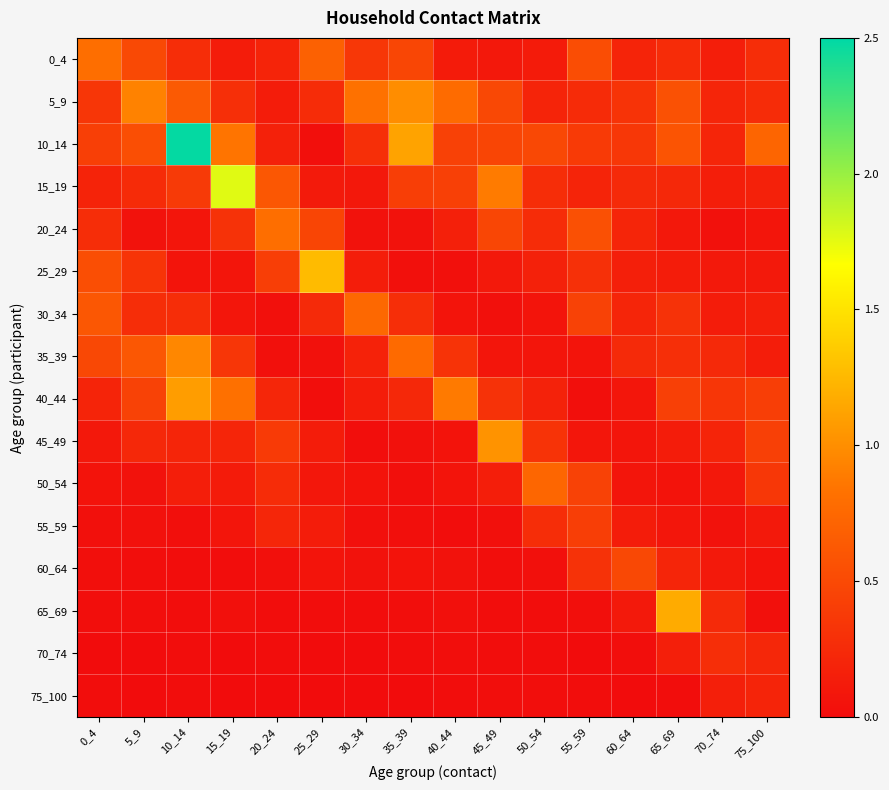

At which category does the chart reach its peak across all series?

10_14